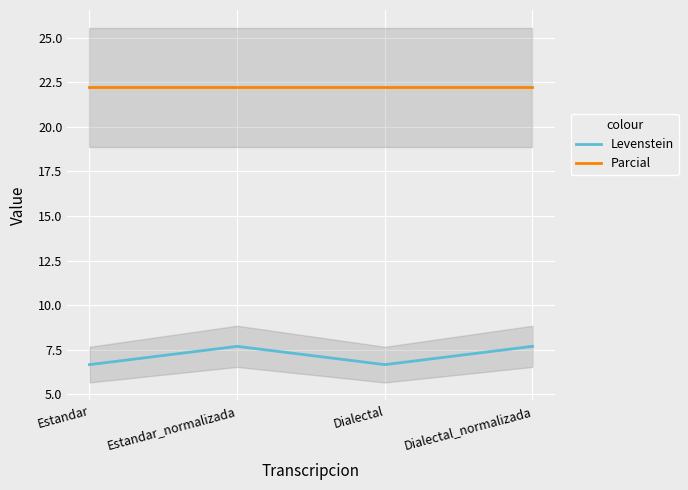

What are all the series names shown in the legend?

Levenstein, Parcial